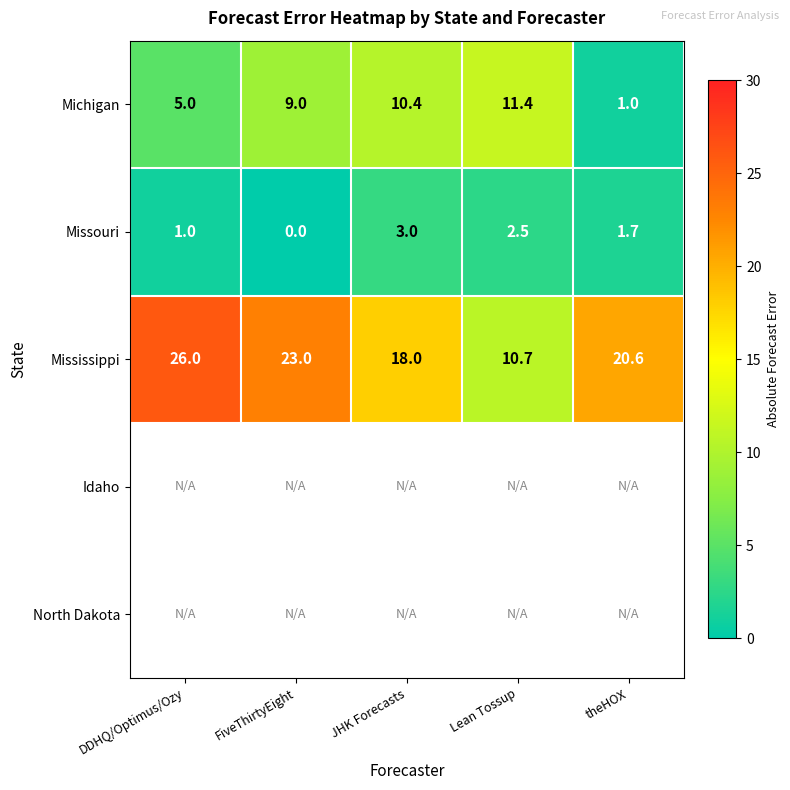

The value of Michigan at DDHQ/Optimus/Ozy is 5.0. True or false?

True